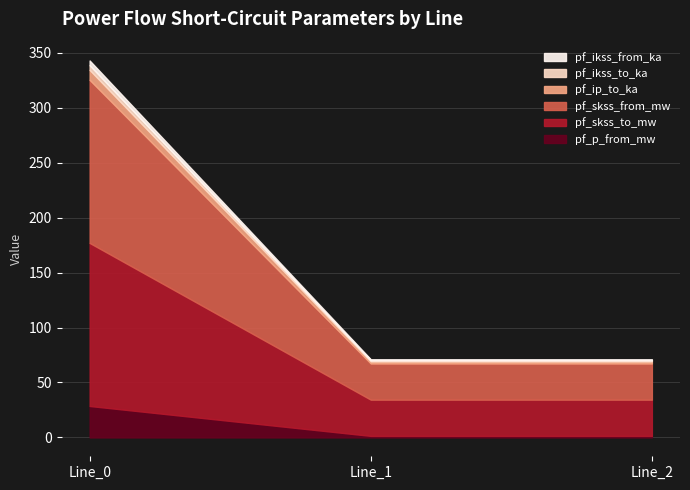

How many categories are shown in the chart?

3